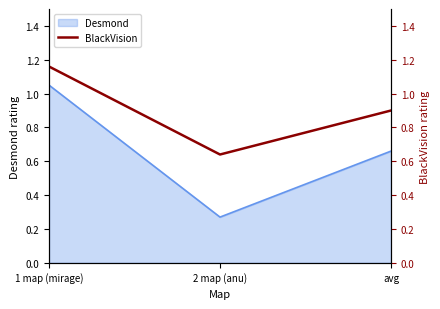

Rank the categories by value from highest to lowest.

1 map (mirage), avg, 2 map (anu)